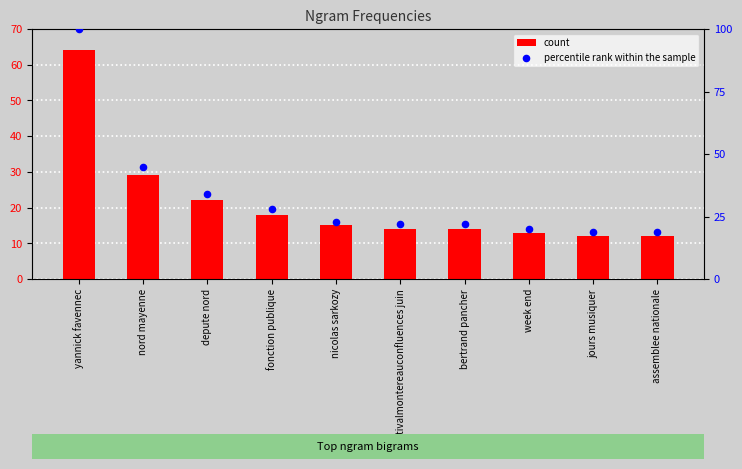

At how many categories does at least one series exceed 55?

1